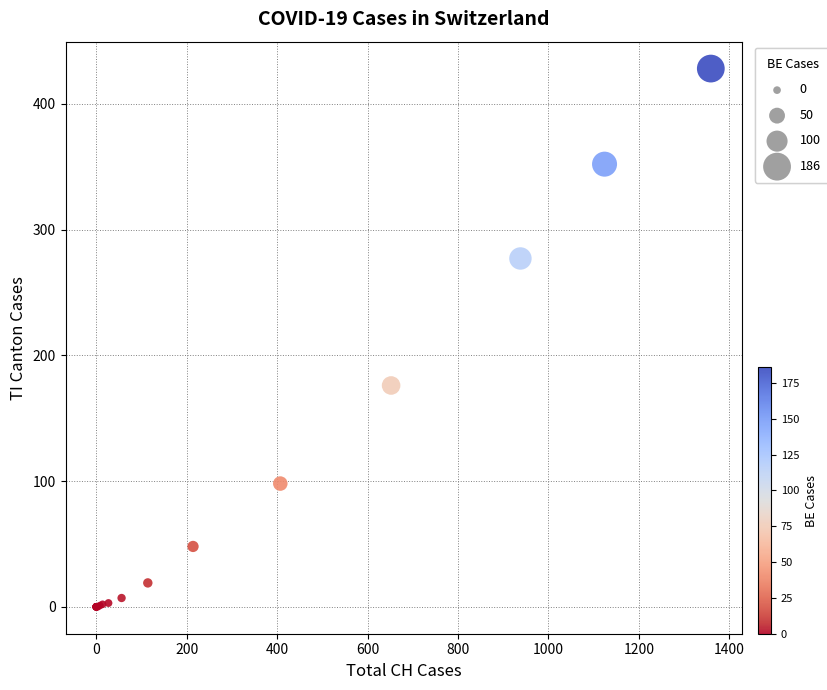

What Y value in the scatter plot is closest to 214?

176